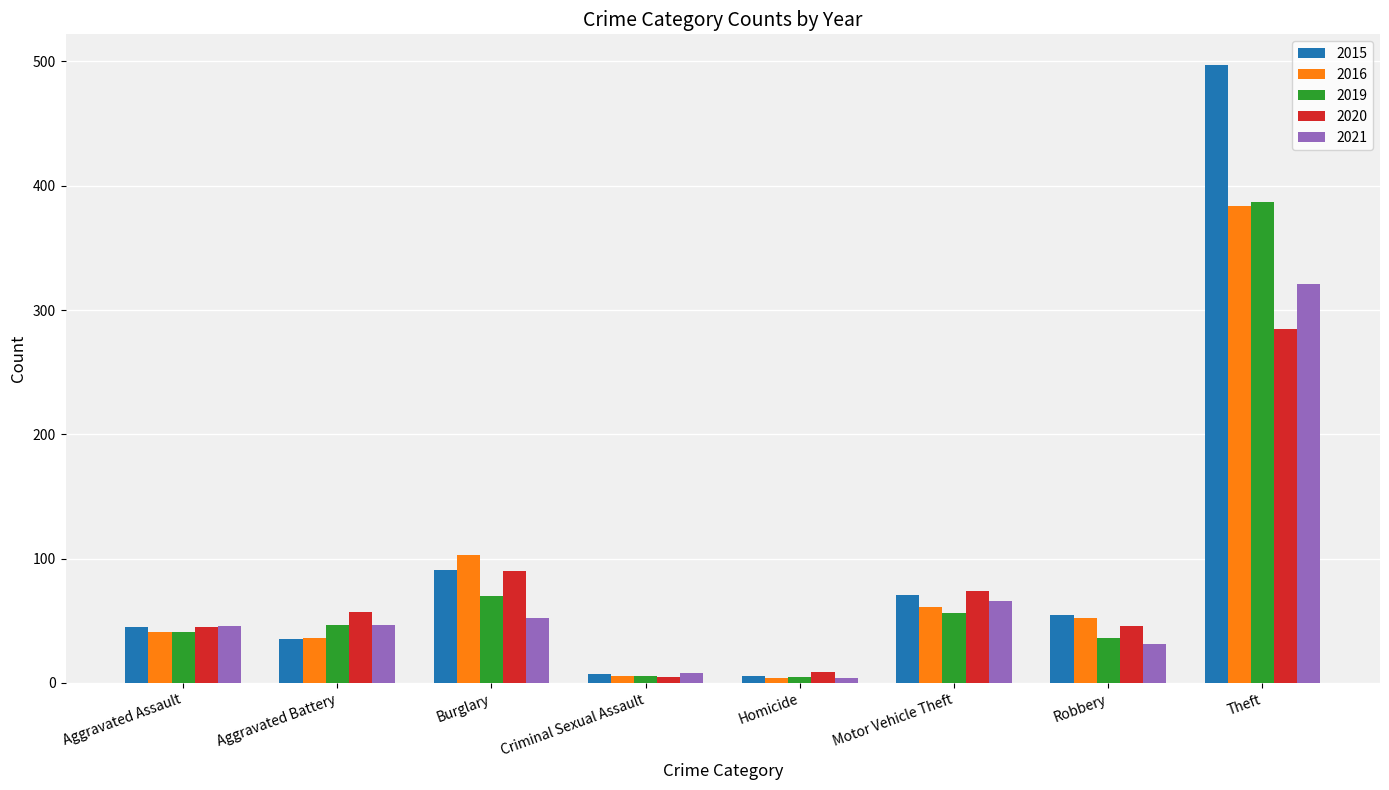

Count the number of data series in this chart.

5